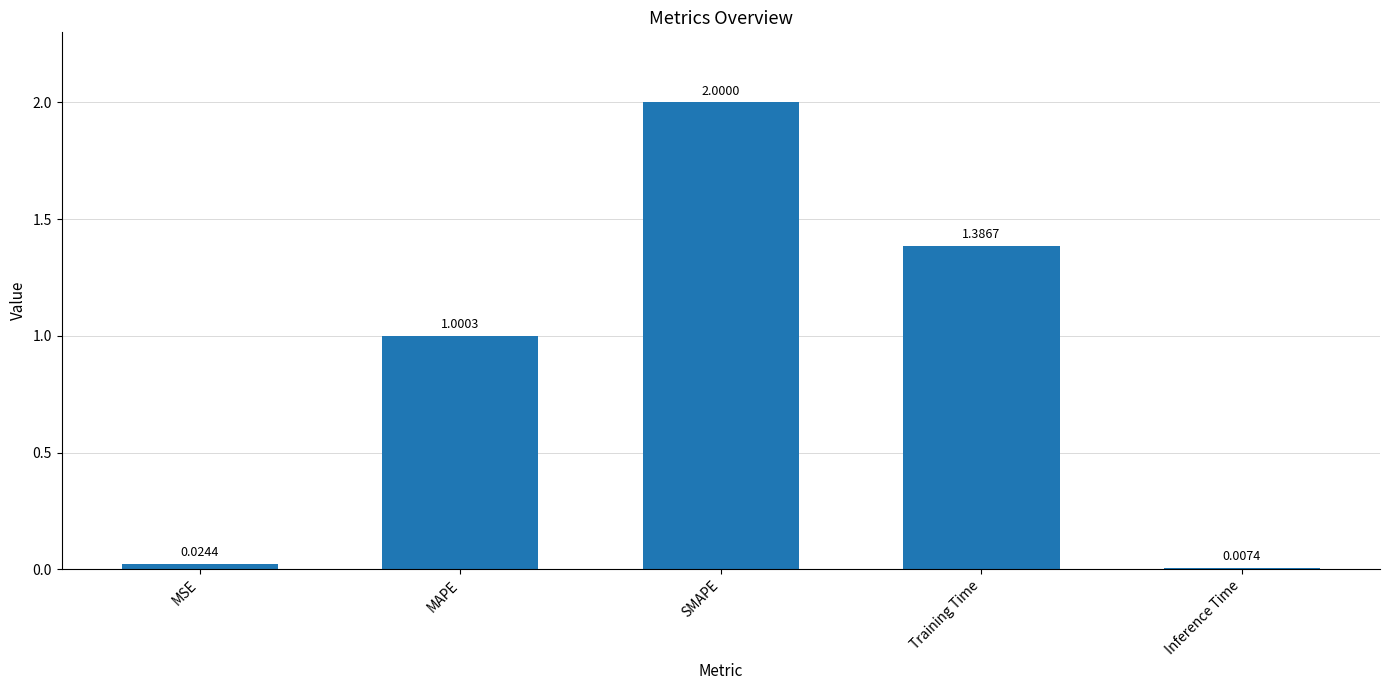

What is the label of the 4th bar from the right?

MAPE